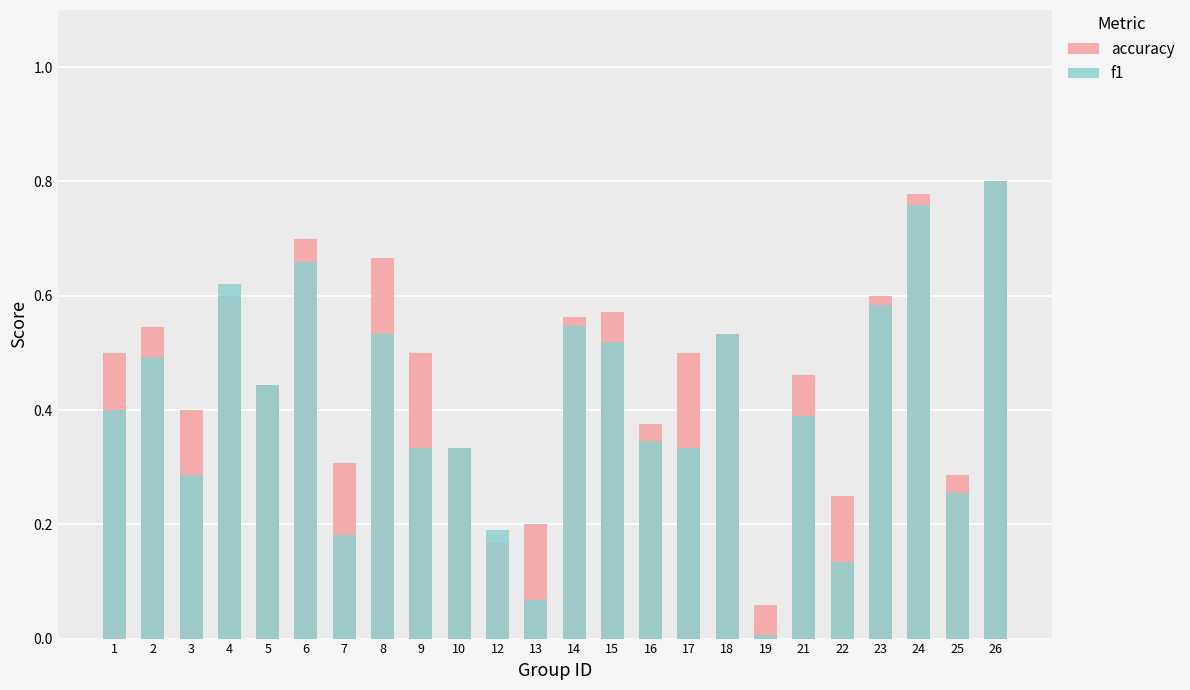

Reading right to left, extract all data points from this chart.

accuracy: 26=0.8	25=0.3	24=0.8	23=0.6	22=0.2	21=0.5	19=0.1	18=0.5	17=0.5	16=0.4	15=0.6	14=0.6	13=0.2	12=0.2	10=0.3	9=0.5	8=0.7	7=0.3	6=0.7	5=0.4	4=0.6	3=0.4	2=0.5	1=0.5
f1: 26=0.8	25=0.3	24=0.8	23=0.6	22=0.1	21=0.4	19=0.0	18=0.5	17=0.3	16=0.3	15=0.5	14=0.5	13=0.1	12=0.2	10=0.3	9=0.3	8=0.5	7=0.2	6=0.7	5=0.4	4=0.6	3=0.3	2=0.5	1=0.4